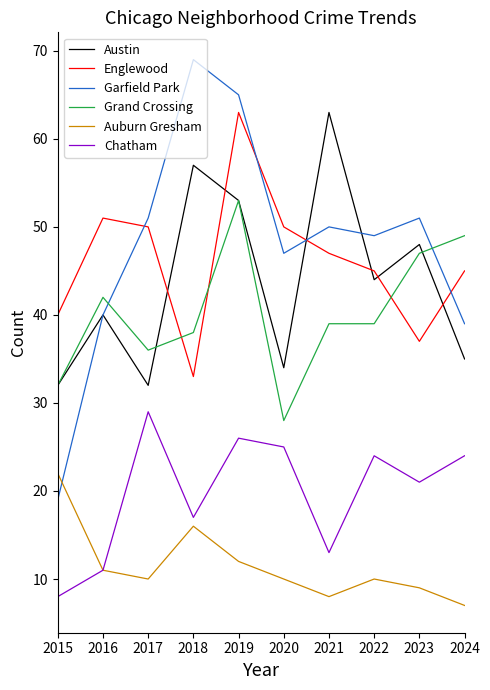

How many categories are shown in the chart?

10